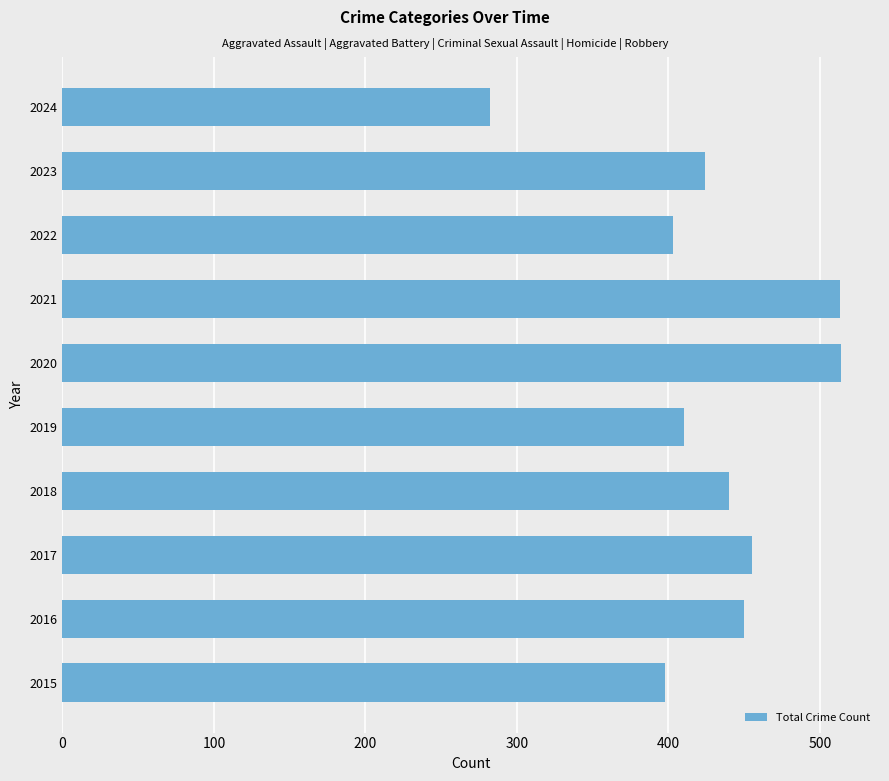

What is the difference between the maximum and second lowest values?

116